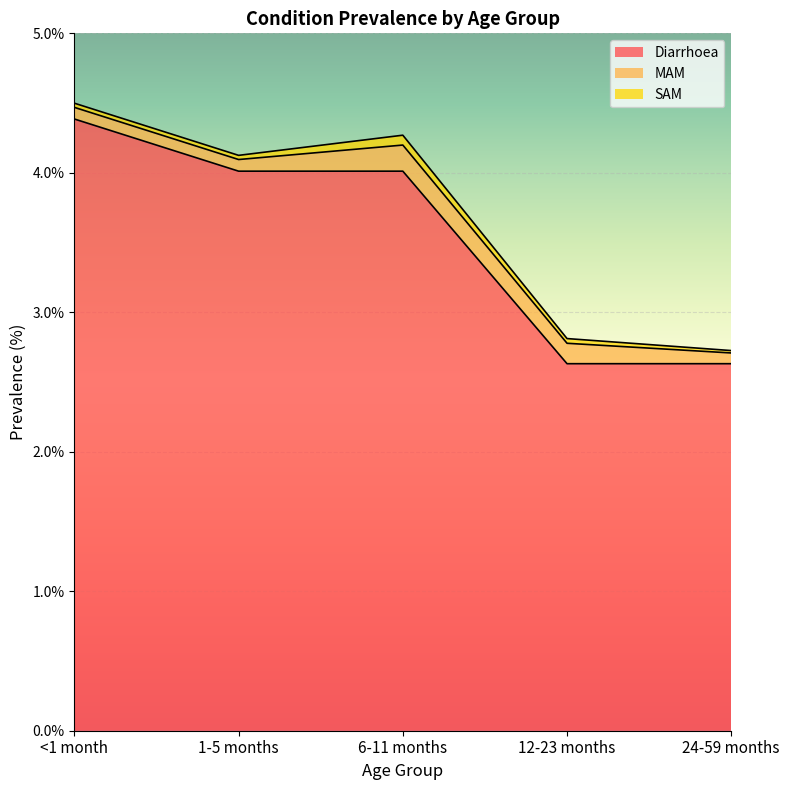

What is the difference between the maximum and minimum values in the SAM series?

0.1